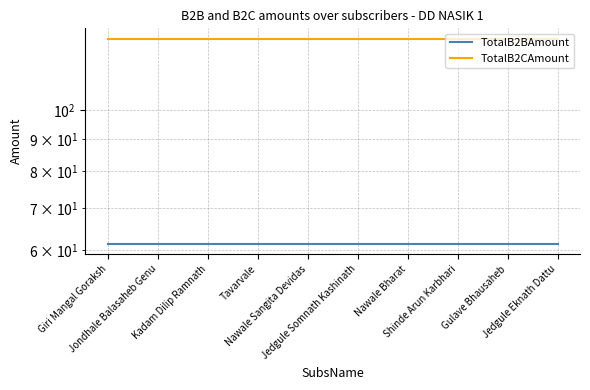

What is the sum of the TotalB2CAmount values at Giri Mangal Goraksh and Kadam Dilip Ramnath?

260.0